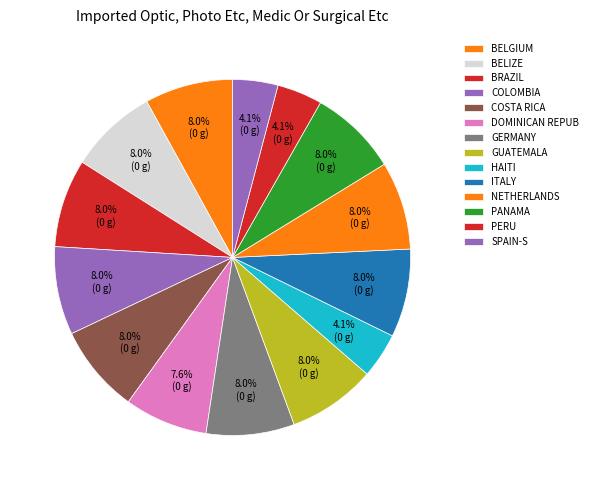

Does any single category account for the majority?

No